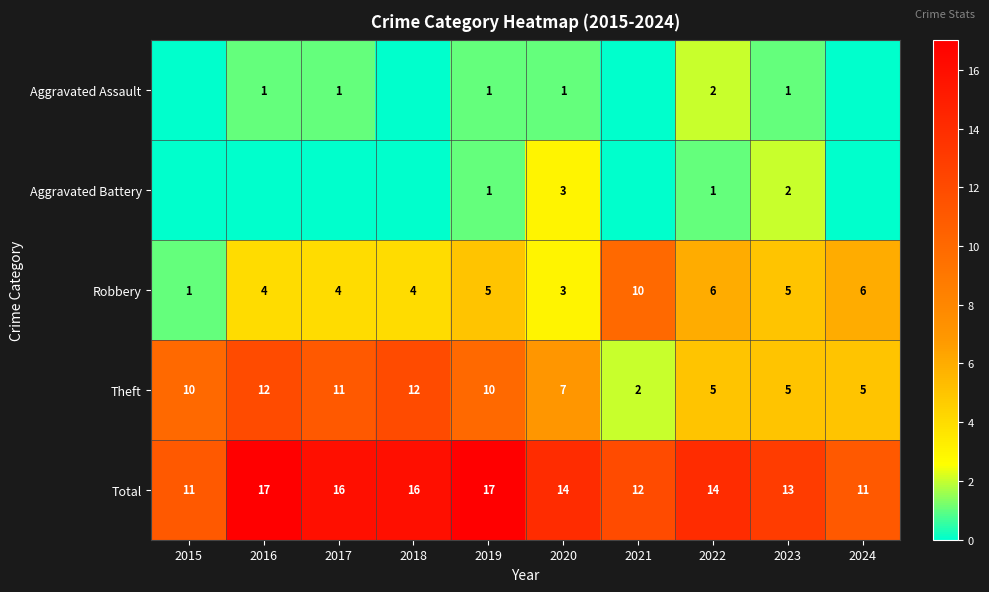

Which category has the highest value in the Robbery series?

2021